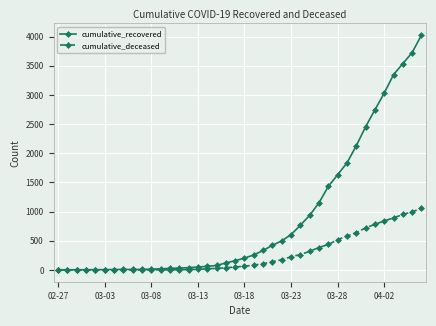

Which series has the largest total across all categories?

cumulative_recovered